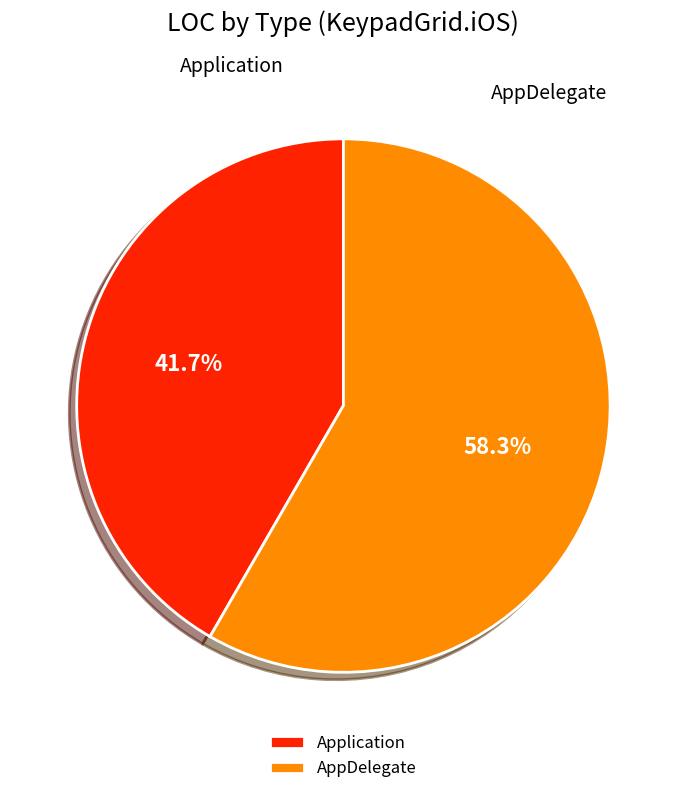

To the nearest percent, what is the difference between the largest and smallest slice percentages?

17%